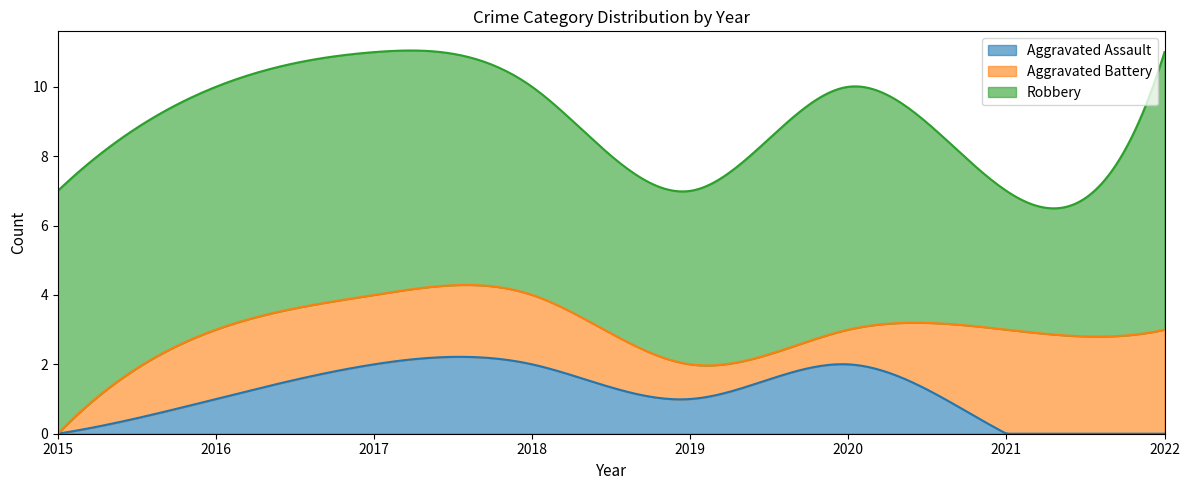

What is the value of the Robbery point at the 4th from the left?

6